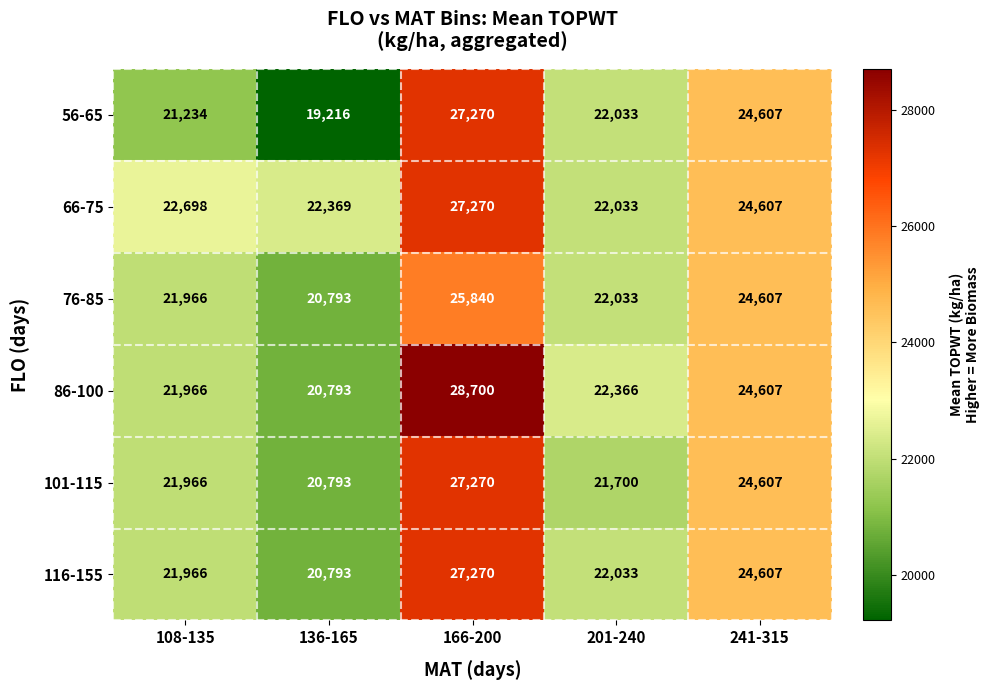

What is the difference between the highest and lowest values at 108-135?

1464